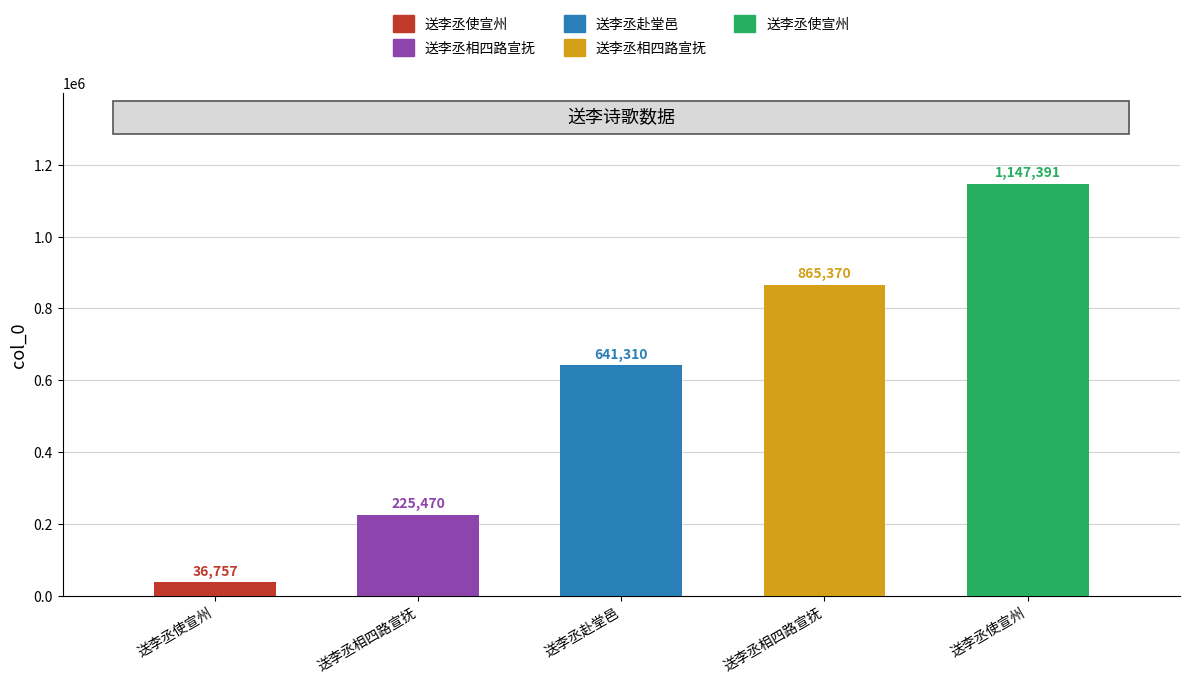

Approximately how many times larger is the value at 送李丞使宣州 compared to 送李丞相四路宣抚?

1.3